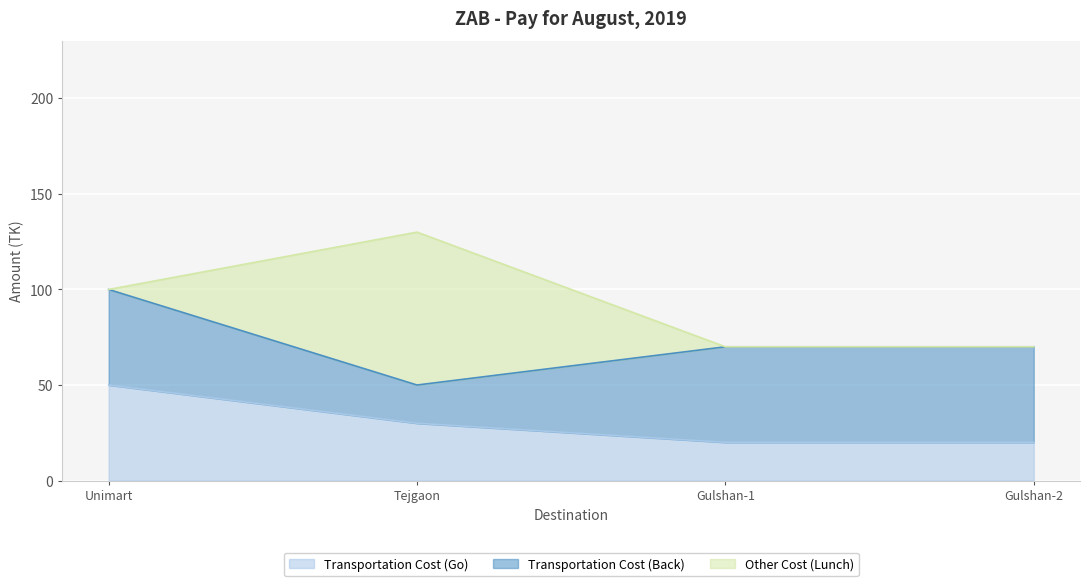

True or false: Transportation Cost (Go) has more than 0 interior local peaks.

False